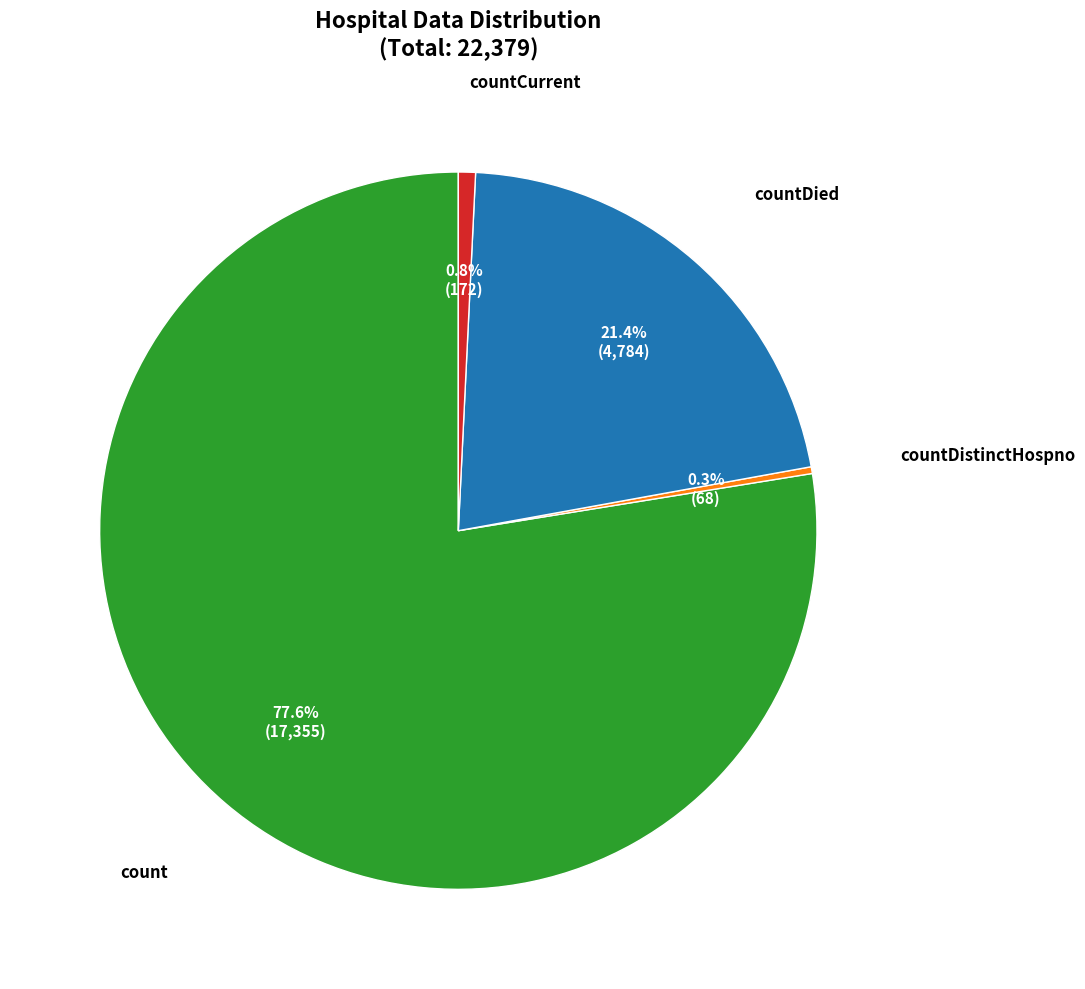

Which slice is the largest?

count